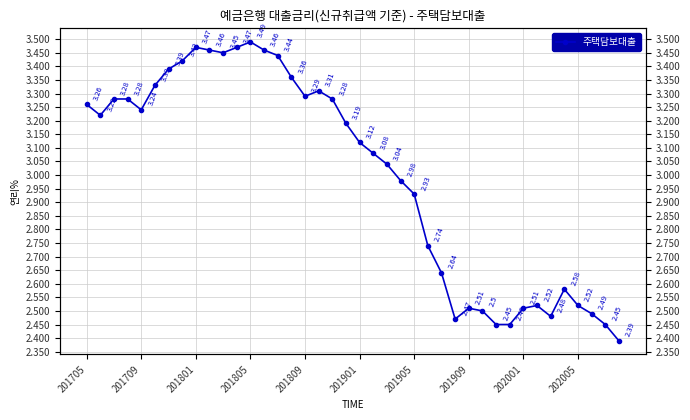

At which category does the chart reach its peak across all series?

201805